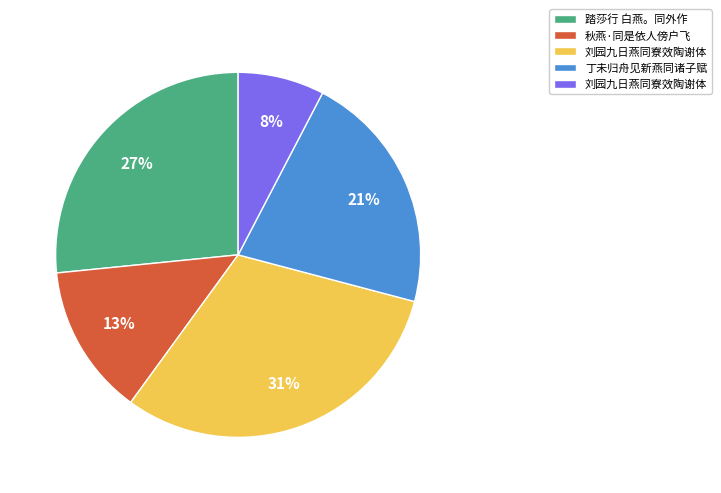

To the nearest percent, what is the average slice percentage?

20%